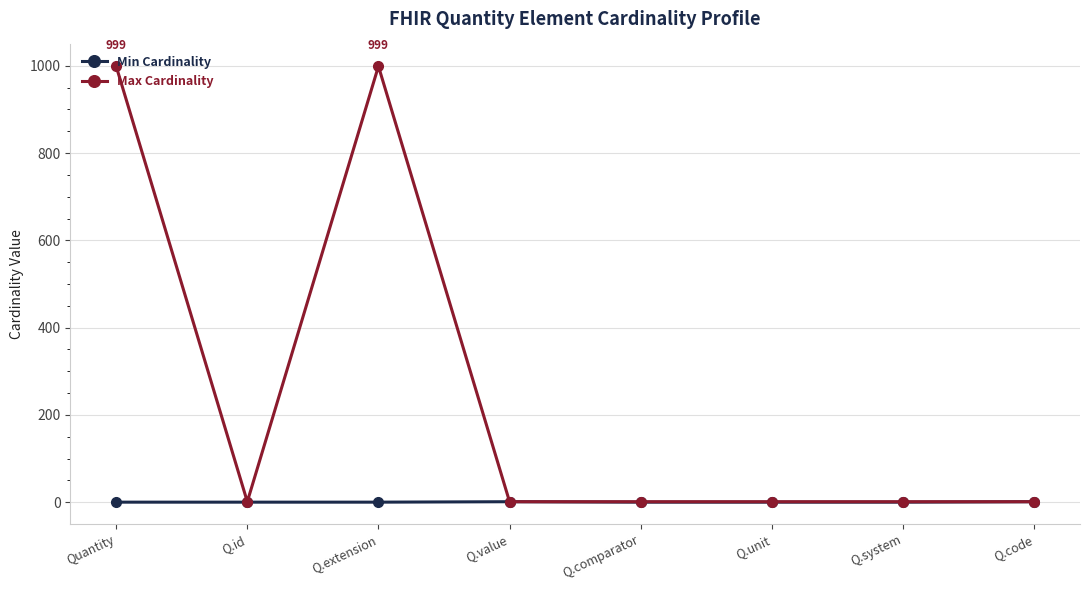

Which series has the largest total across all categories?

Max Cardinality